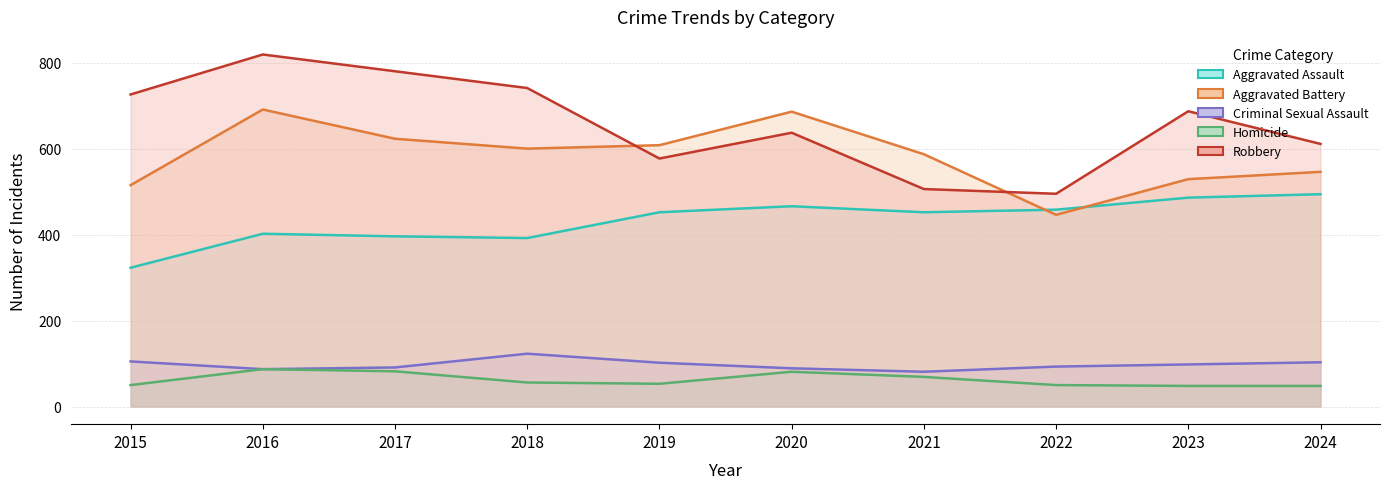

At which label does Criminal Sexual Assault reach its minimum?

2021